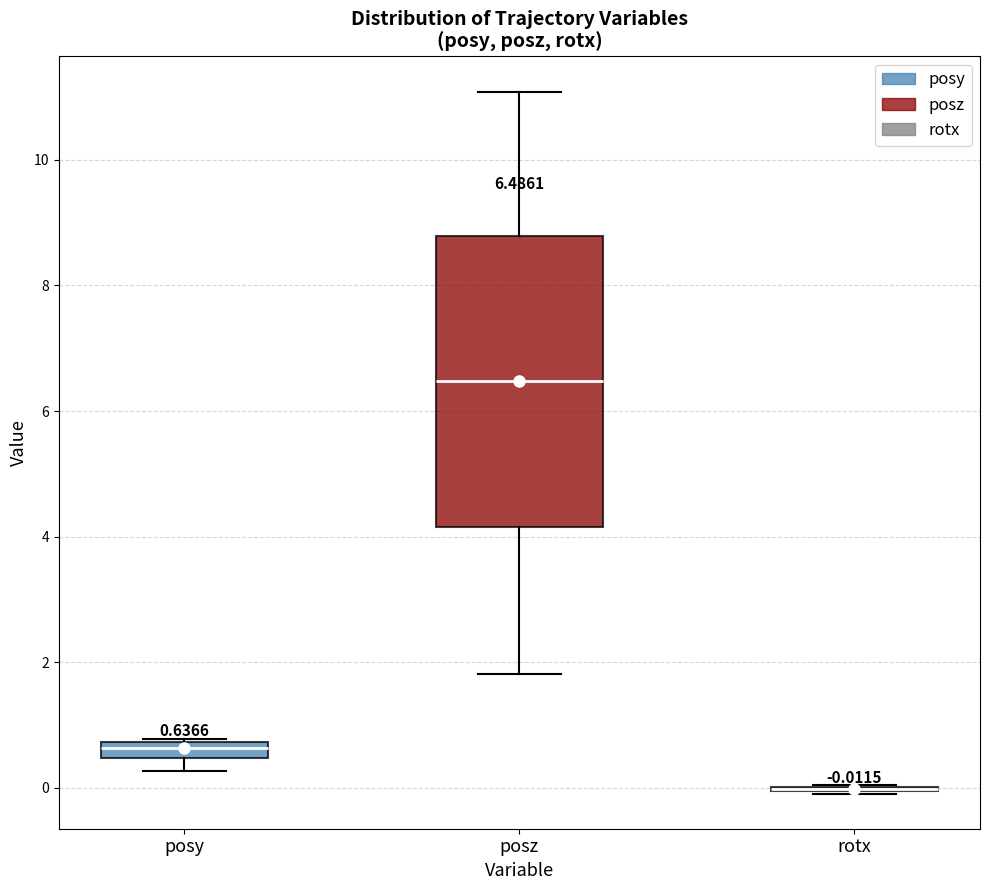

Which box is the tallest, from its lower edge to its upper edge?

posz